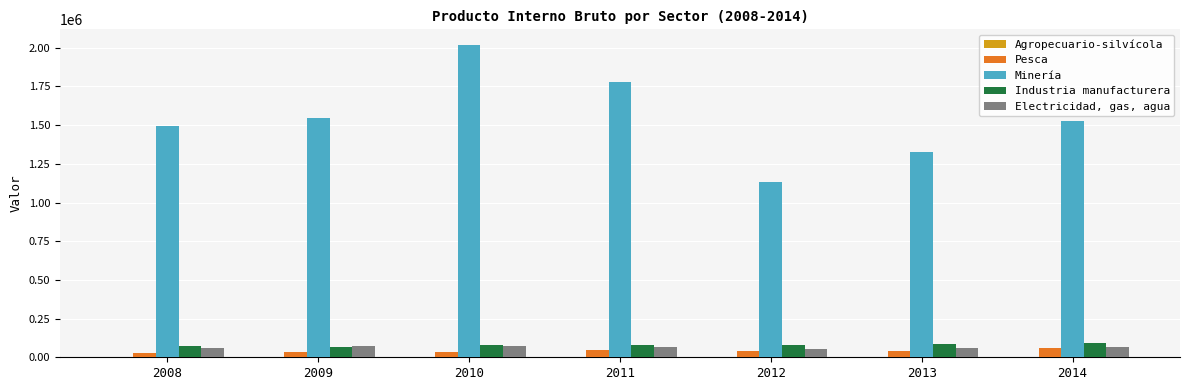

At which category is the sum across all series the highest?

2010